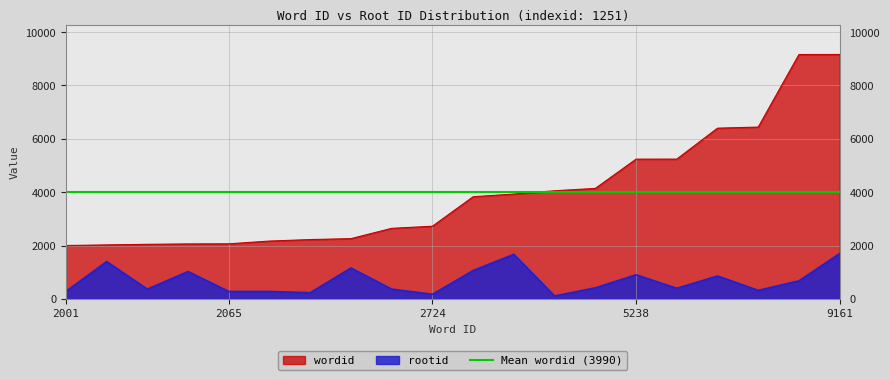

The rootid series shows 279 at 2065. True or false?

True